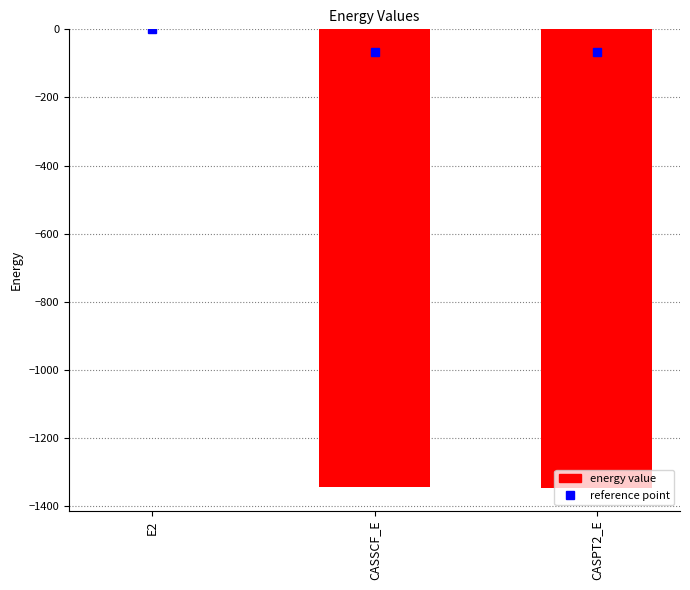

At which label does the data first exceed -1345?

E2